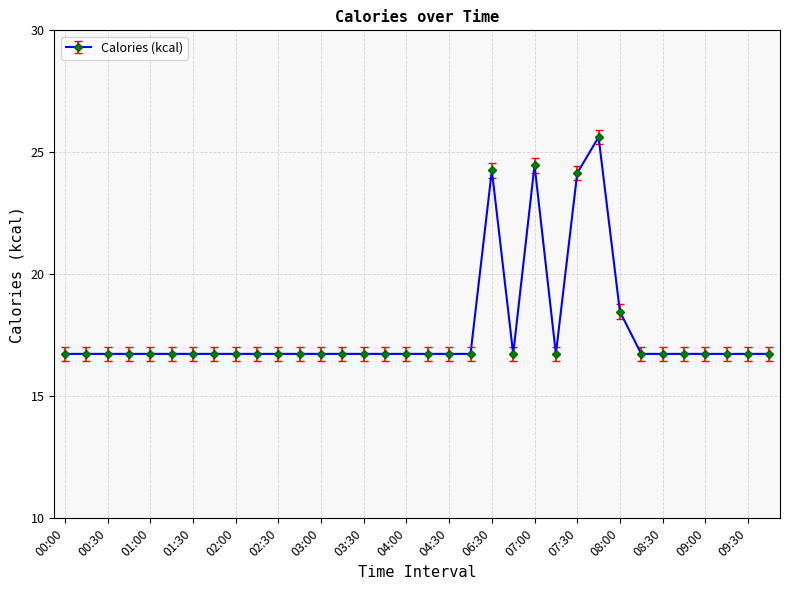

What is the difference between the second highest and second lowest values?

7.7